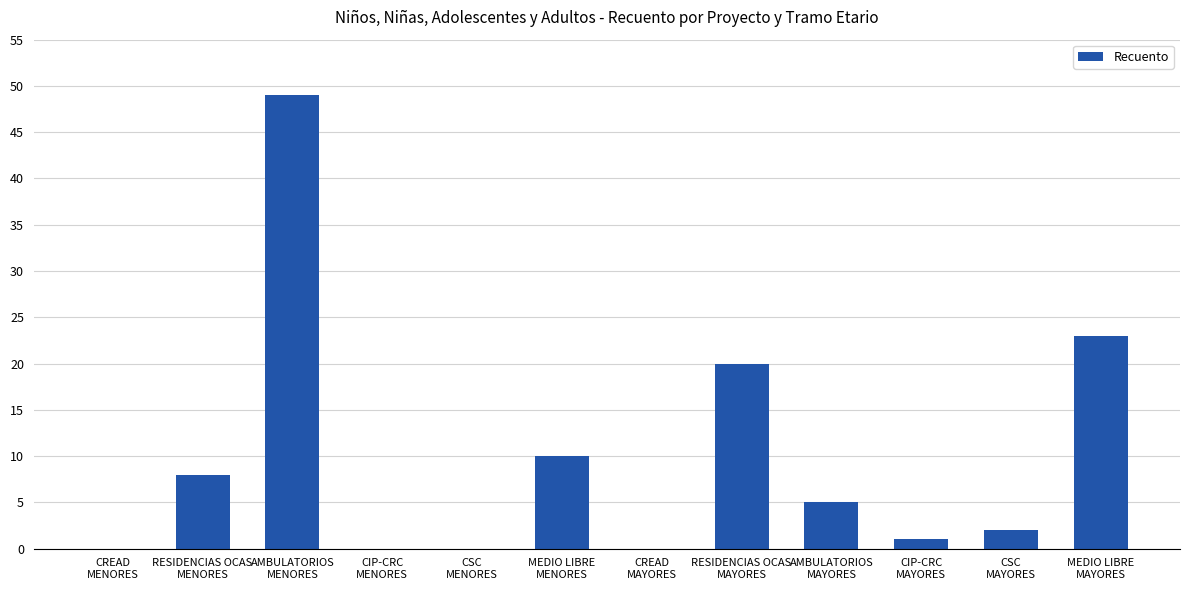

What is the difference between the values at CSC
MENORES and MEDIO LIBRE
MAYORES?

23